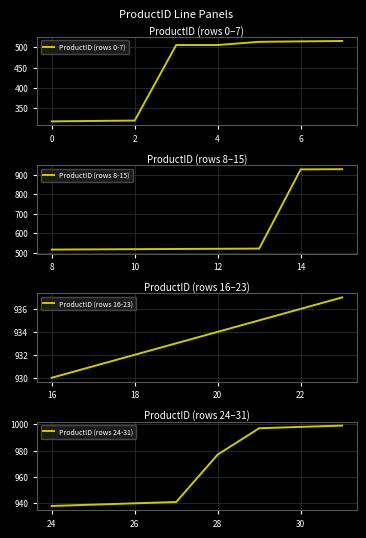

Where is ProductID (rows 24-31) nearest to the value 968?

28